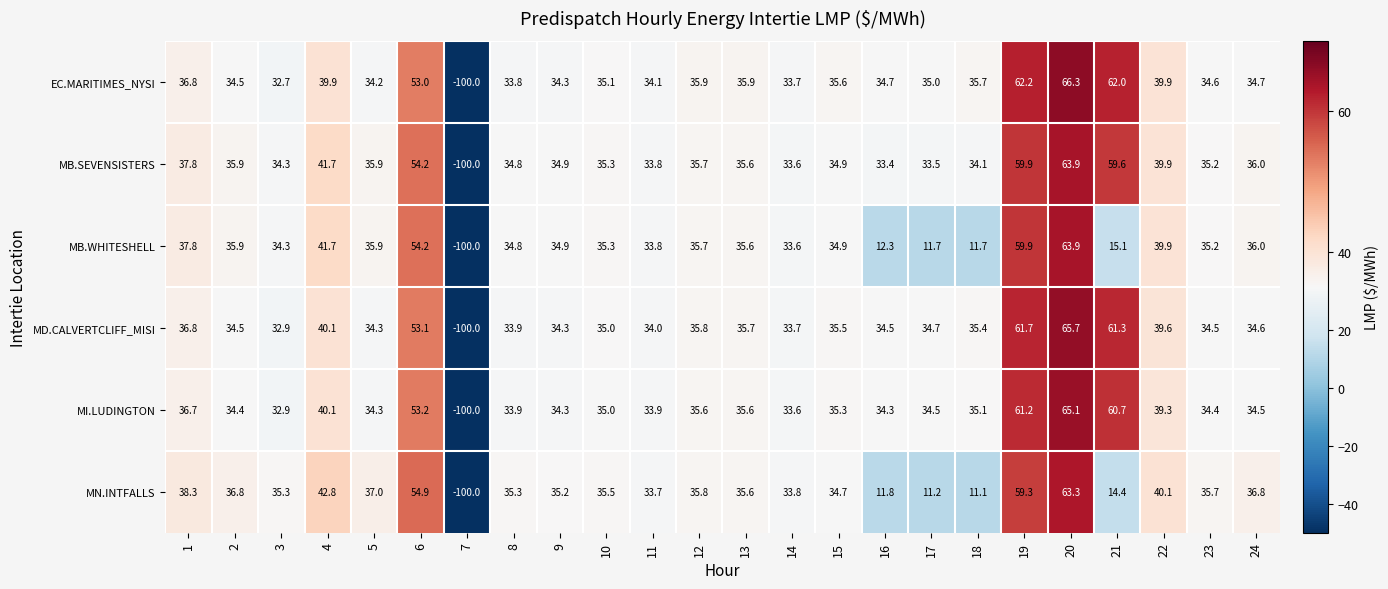

Which series changed the most between 10 and 22?

EC.MARITIMES_NYSI